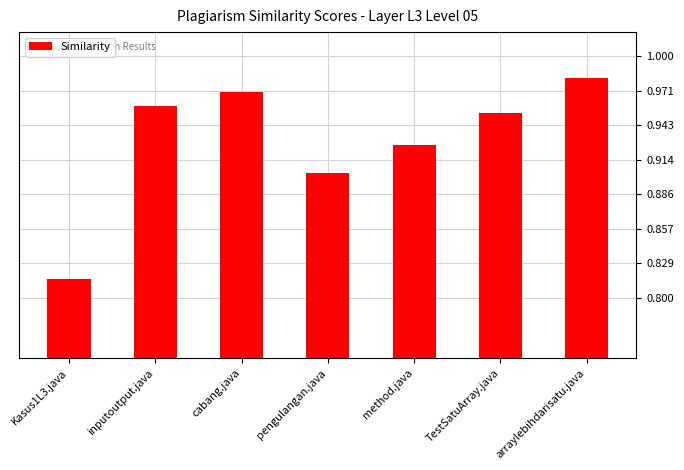

What is the label of the 7th bar from the left?

arraylebihdarisatu.java